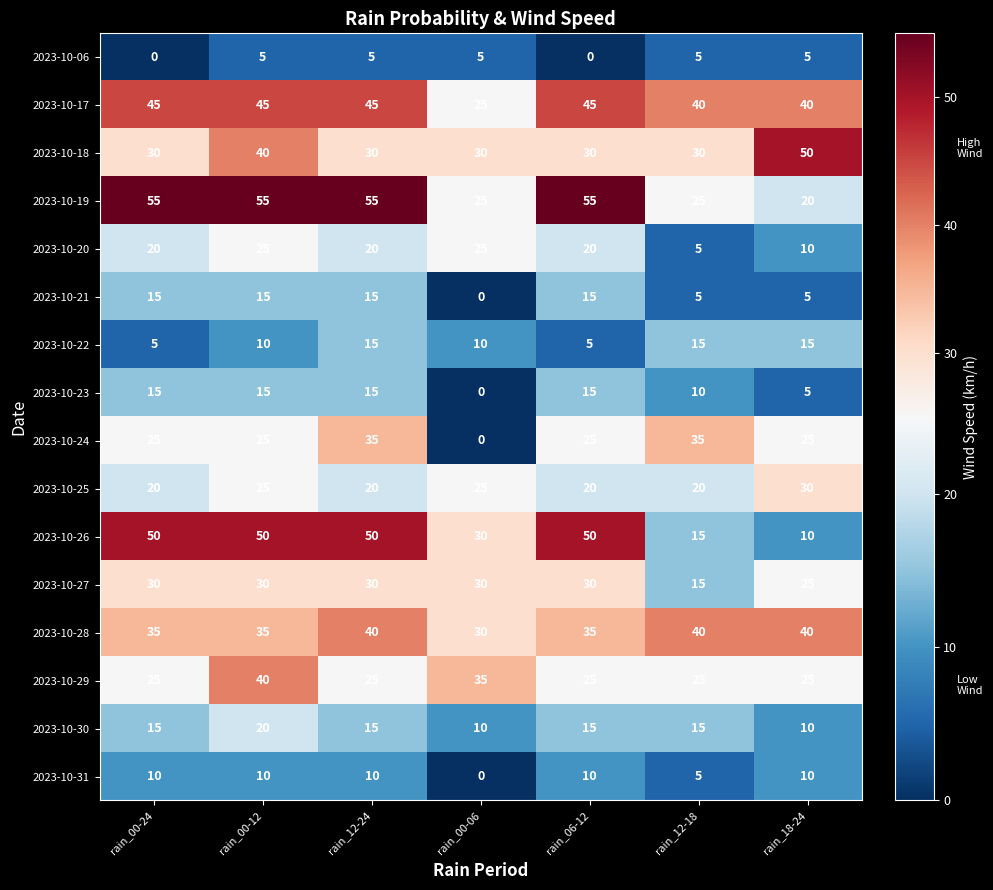

What is the total value across all series at rain_12-24?

425